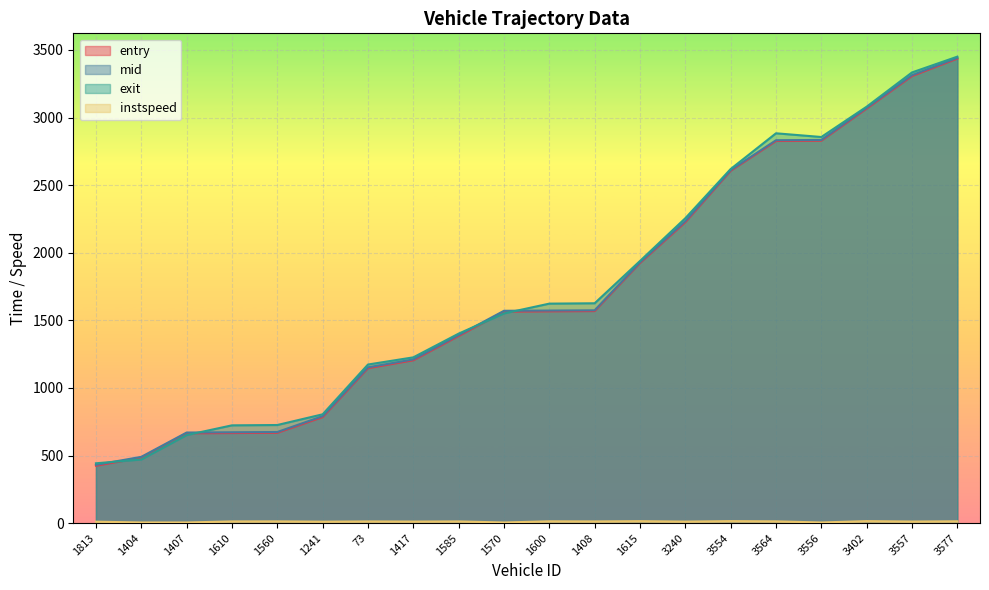

What is the label of the 5th point from the right?

3564